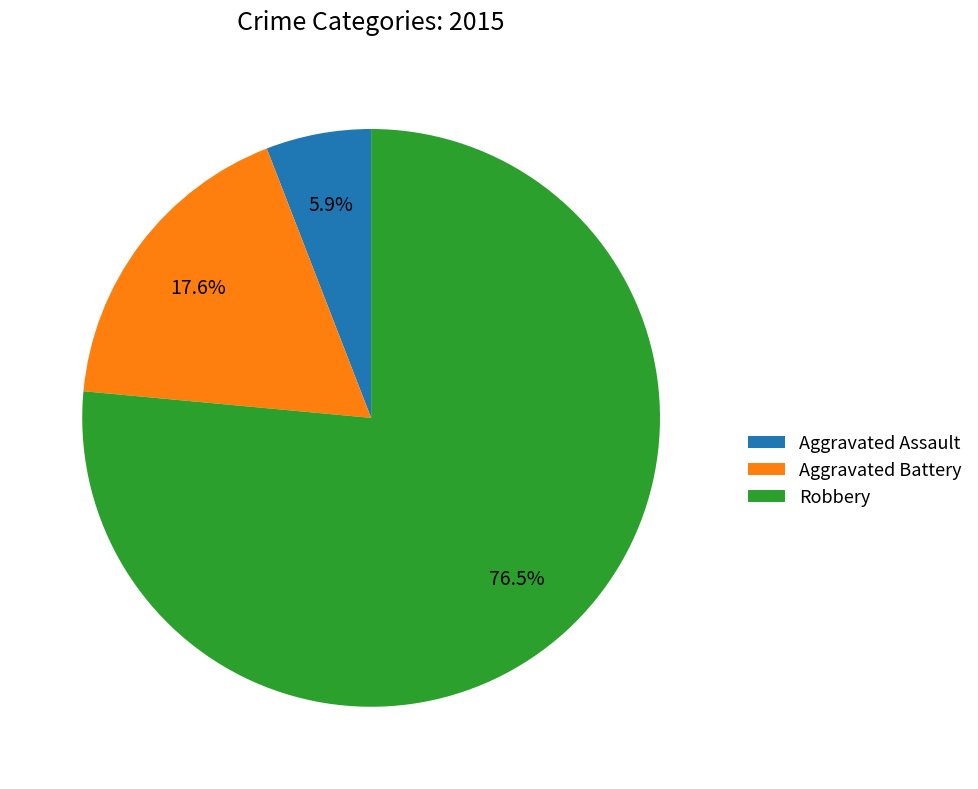

To the nearest percent, what portion does Aggravated Battery represent?

18%